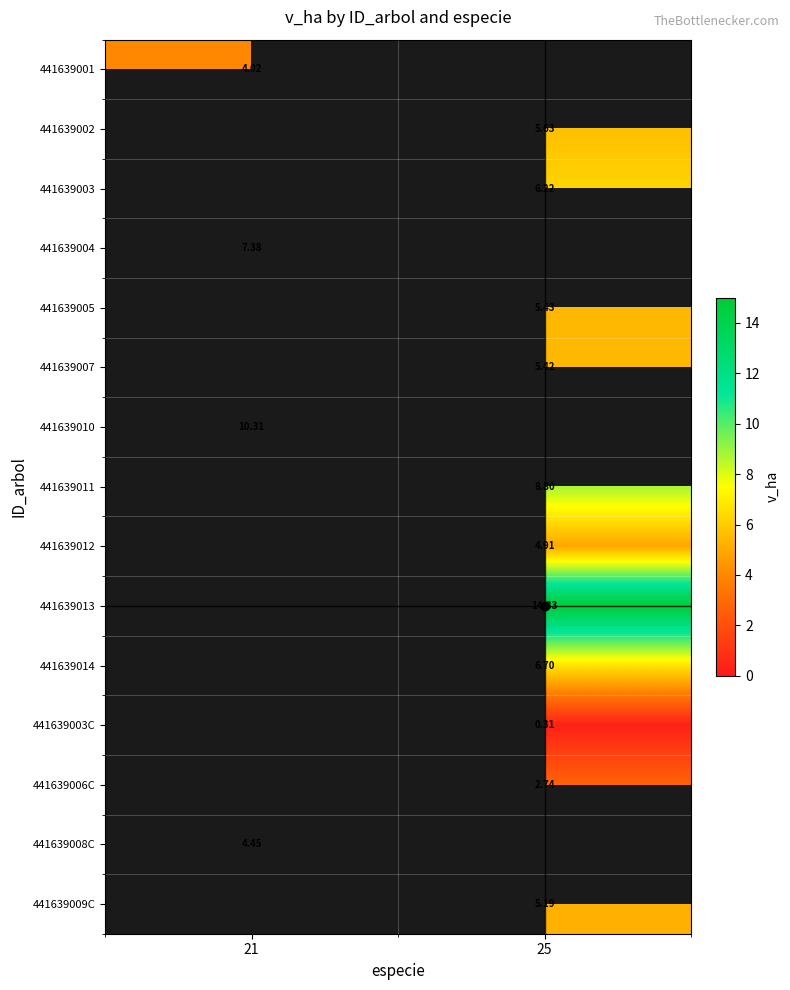

At which label does 441639003C first exceed 0?

25